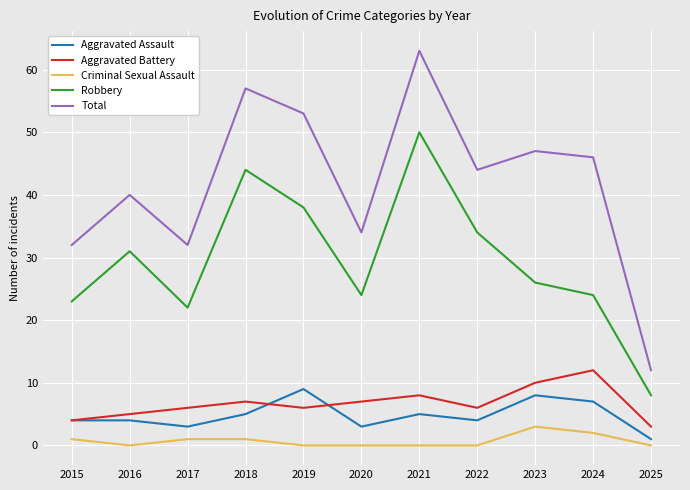

Rank the series by their maximum value, from highest to lowest.

Total, Robbery, Aggravated Battery, Aggravated Assault, Criminal Sexual Assault